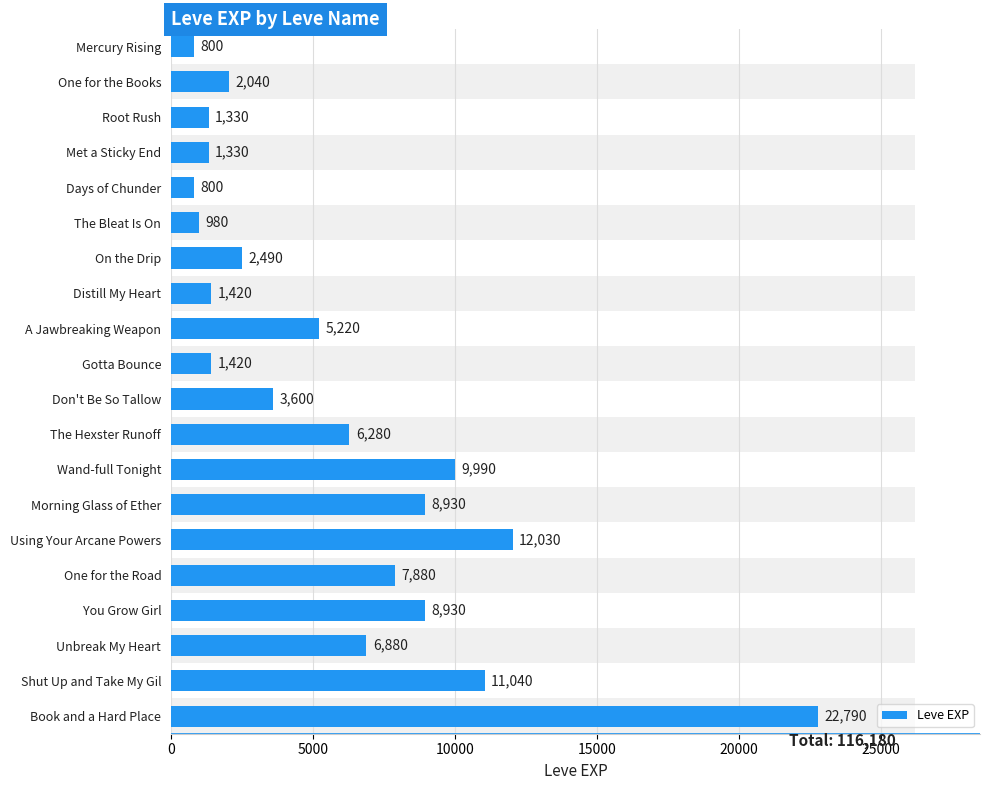

What is the difference between the maximum and minimum values?

21990